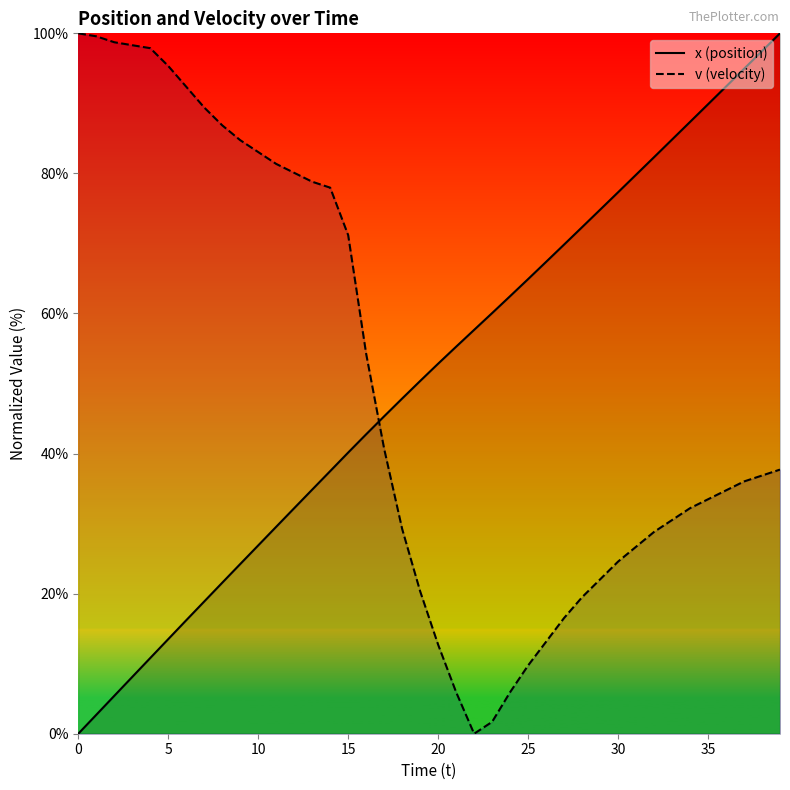

Is this an area chart (filled region under the line)?

No